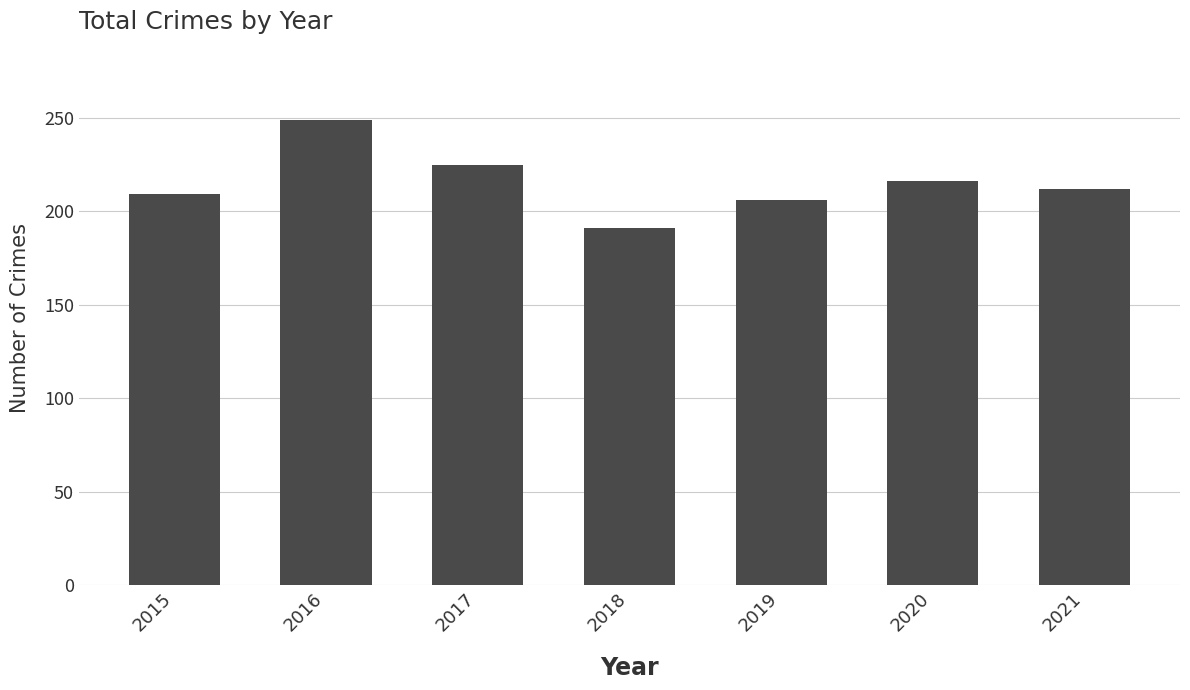

What value does the data have at 2016, to the nearest 10?

250